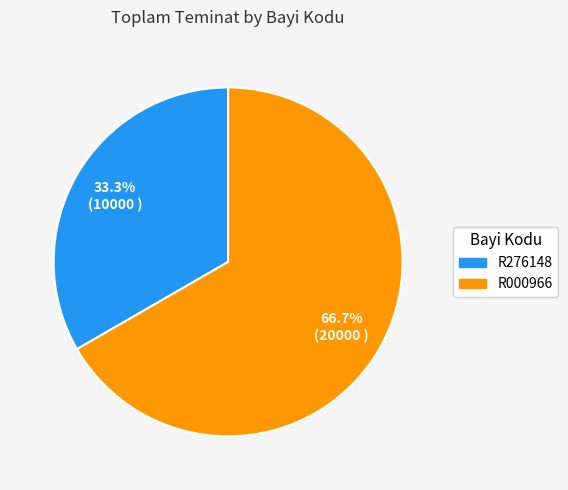

Combined, what portion of the pie is R276148 and R000966?

100.0%